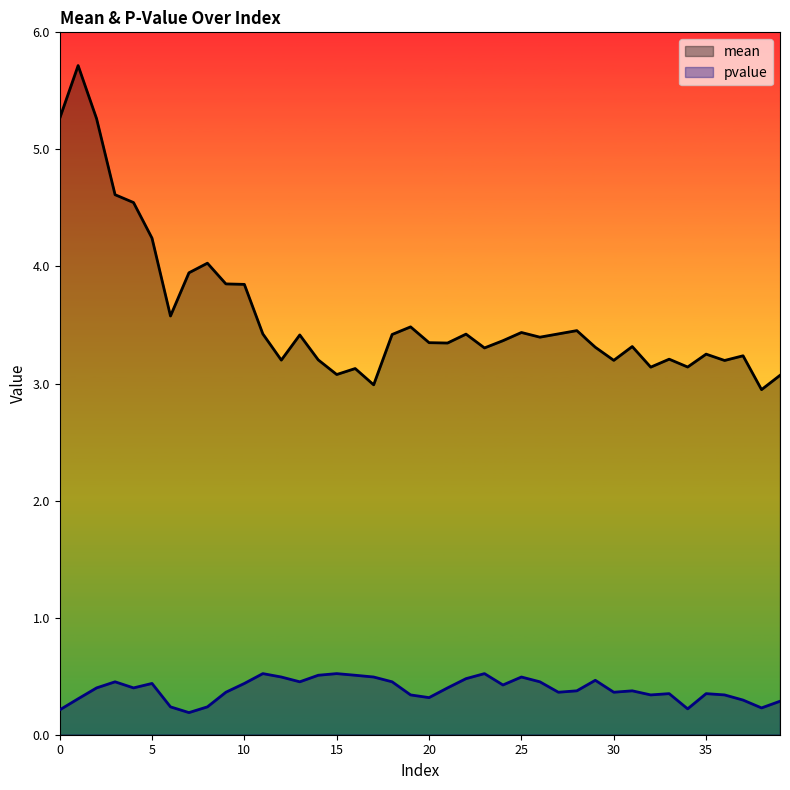

How many lines are shown in the chart?

2